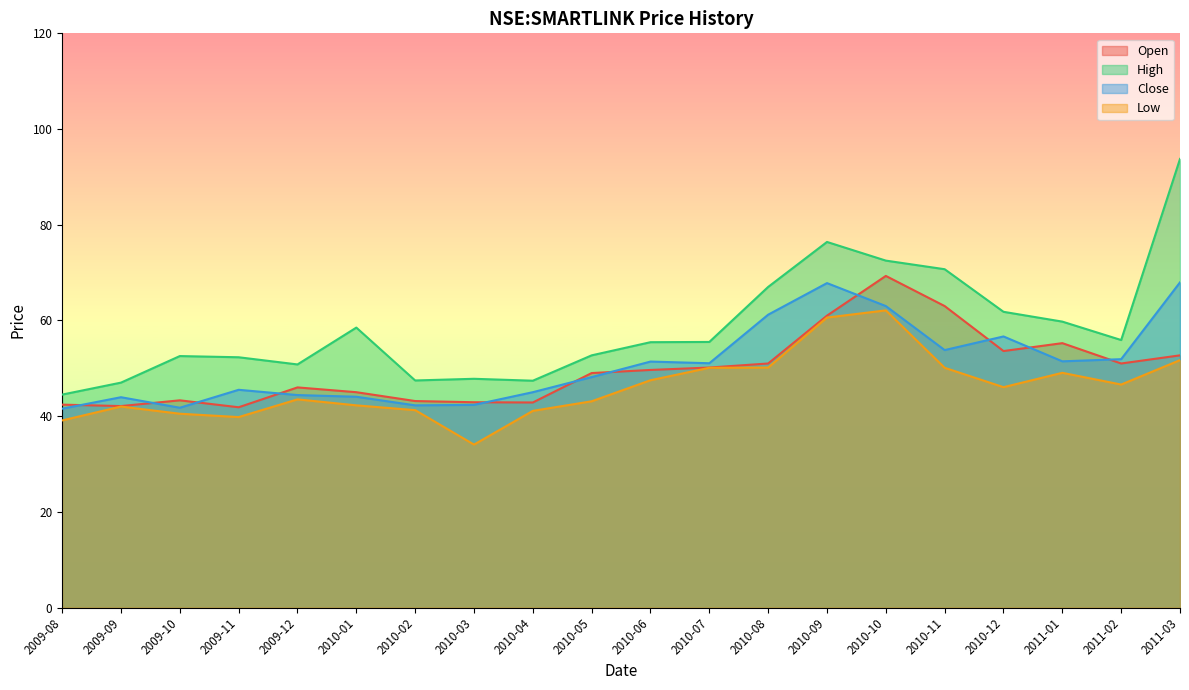

The low series shows 20.6 at 2010-11. True or false?

False